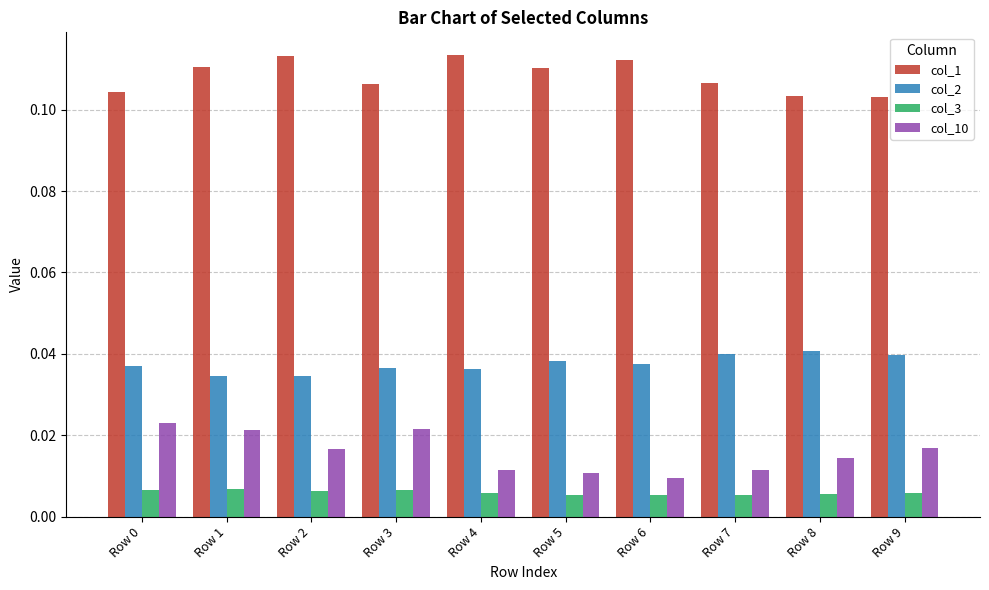

List the series in order of their peak value, lowest first.

col_3, col_10, col_2, col_1